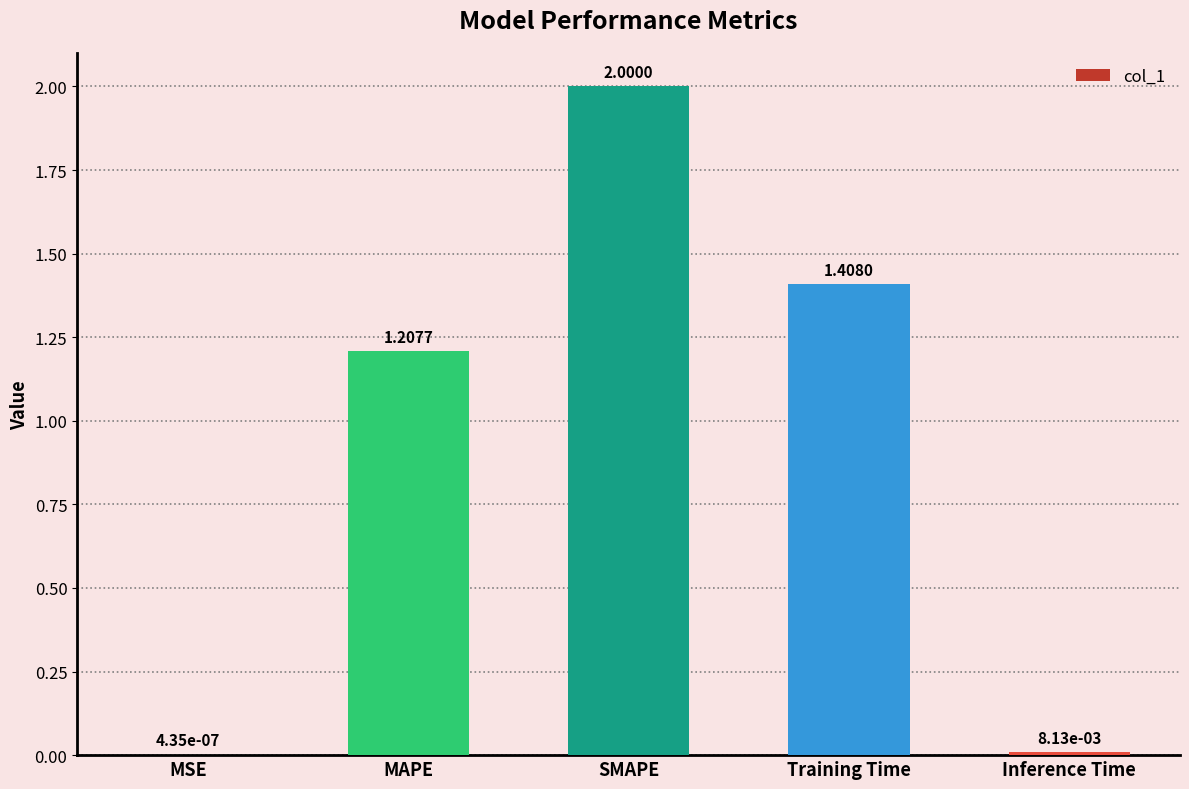

At which label does the data first exceed 1?

MAPE